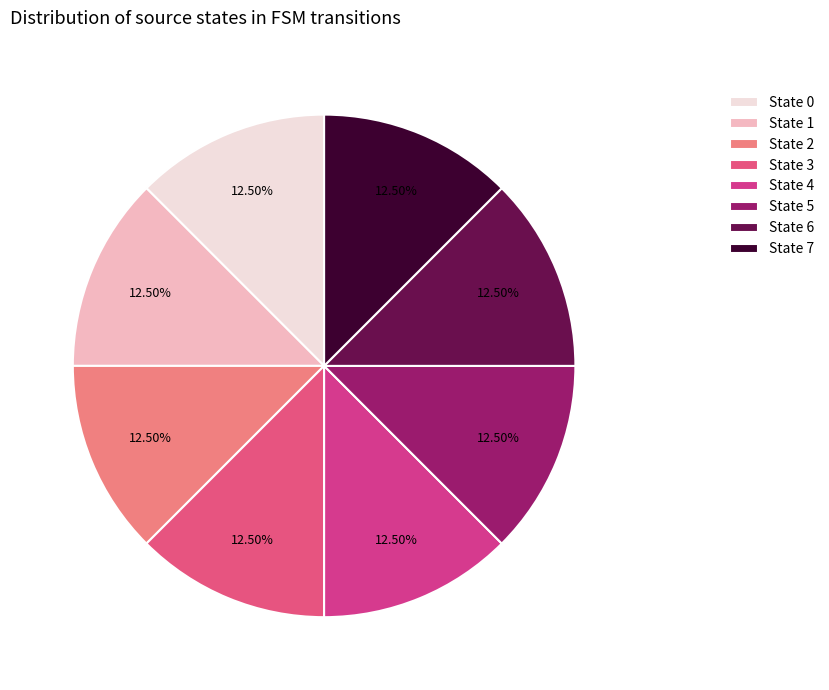

To the nearest percent, what is the combined percentage of State 7 and State 0?

25%